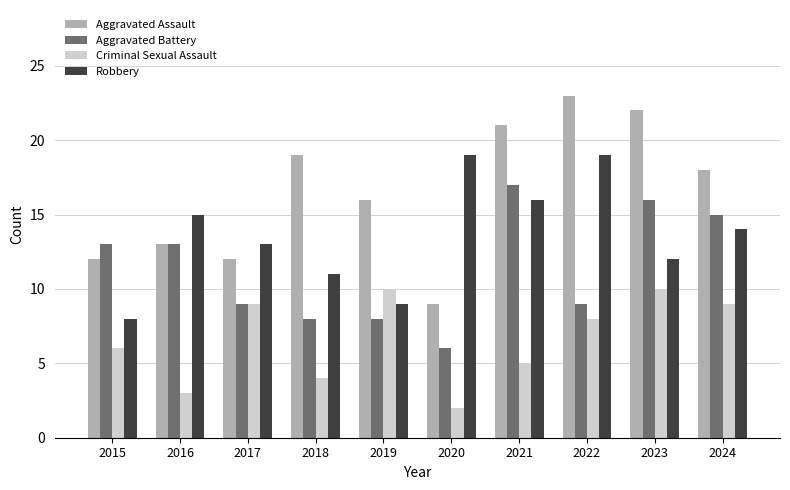

At how many categories does at least one series exceed 14?

8